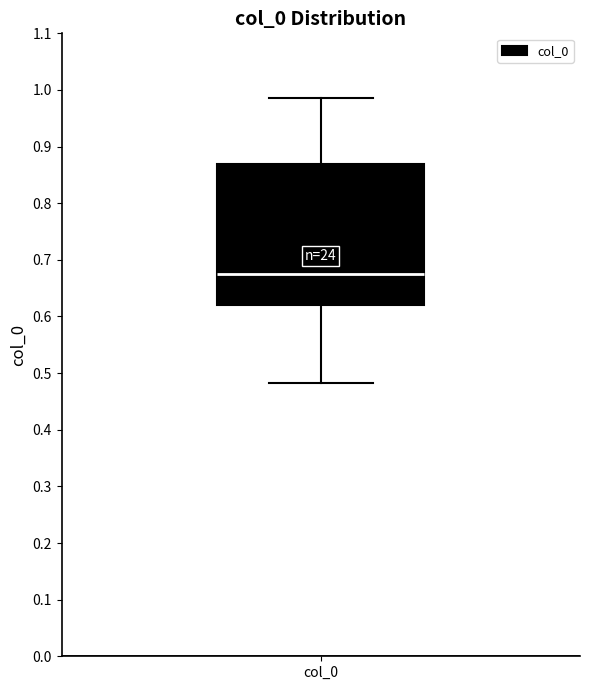

Transcribe this box plot: give where the median line is, the range the box spans, and where the two whiskers end, as read against the y-axis. The values are not printed on the chart, so give them approximately, as read against the axis.

median 0.67, box 0.62 to 0.87, whiskers 0.48 to 0.99